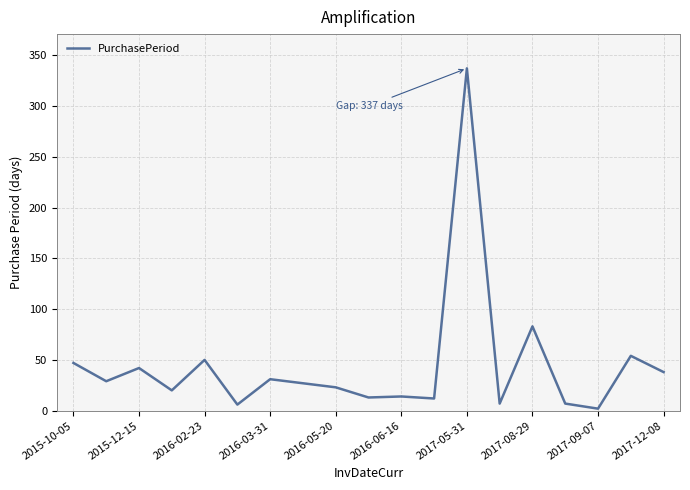

What is the greatest value displayed?

337